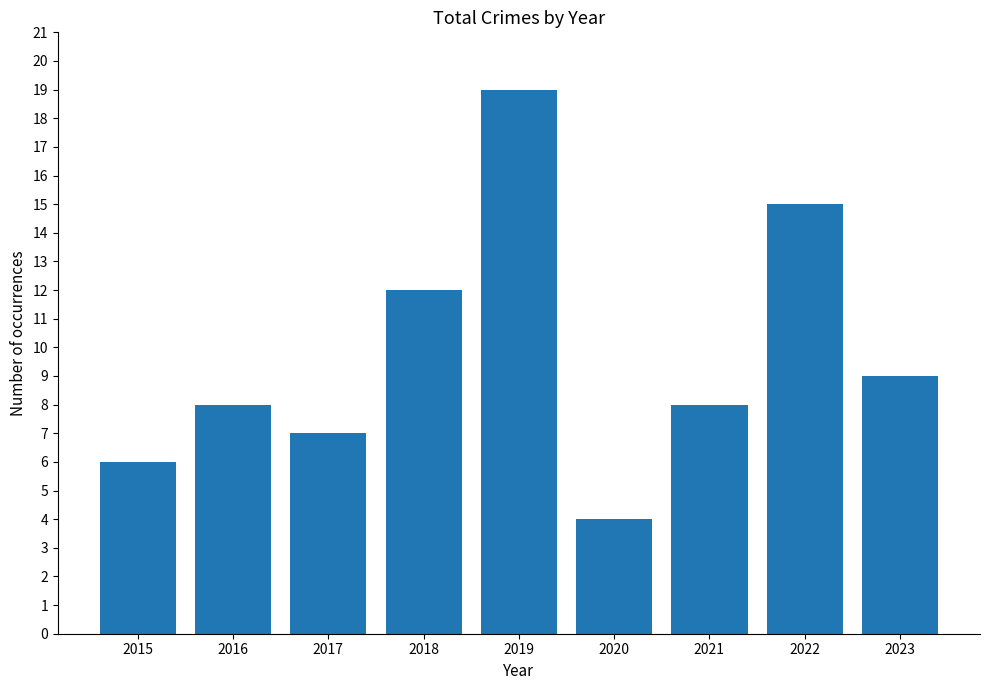

What is the sum of the values at 2020 and 2017?

11